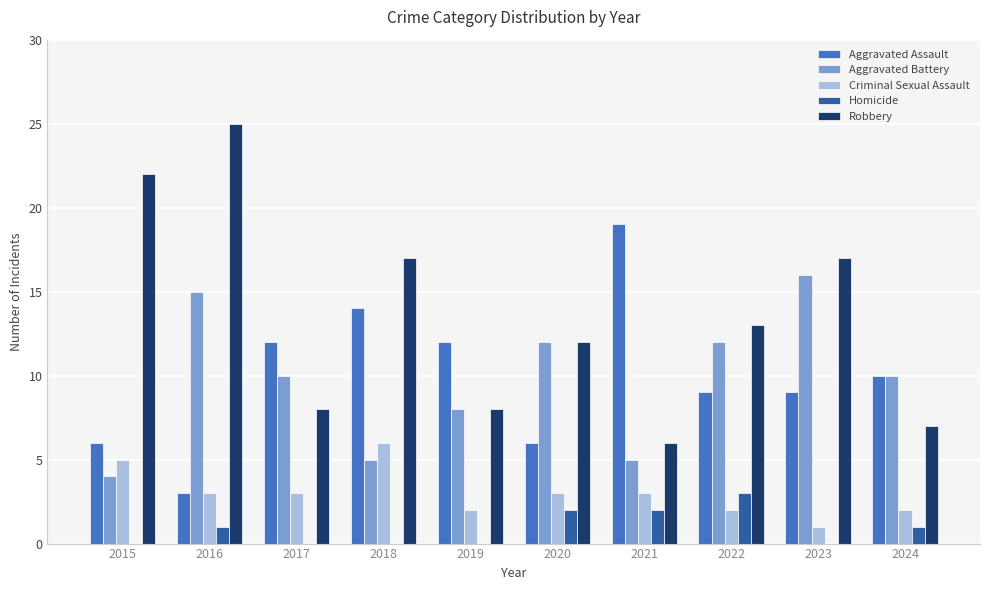

Which series has the largest total across all categories?

Robbery